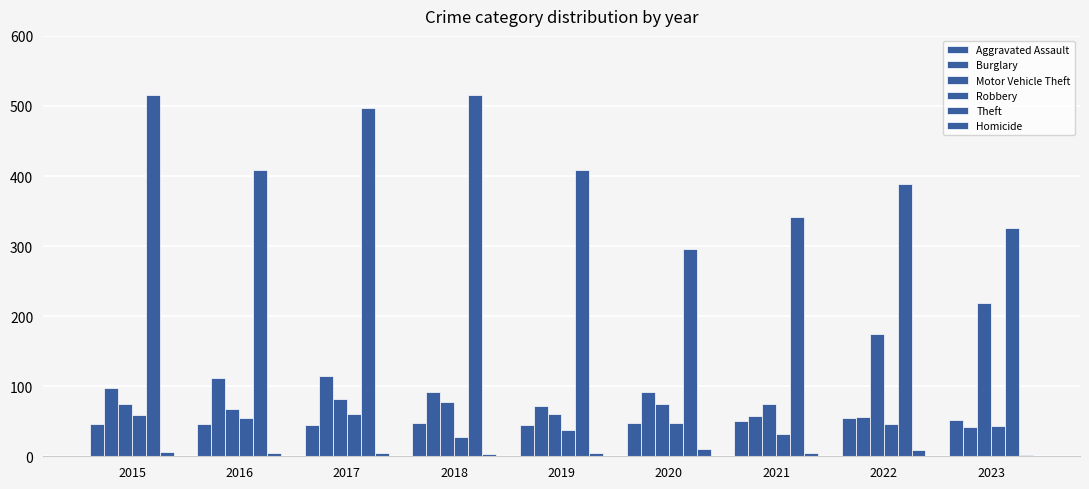

How many distinct data groups are displayed?

6